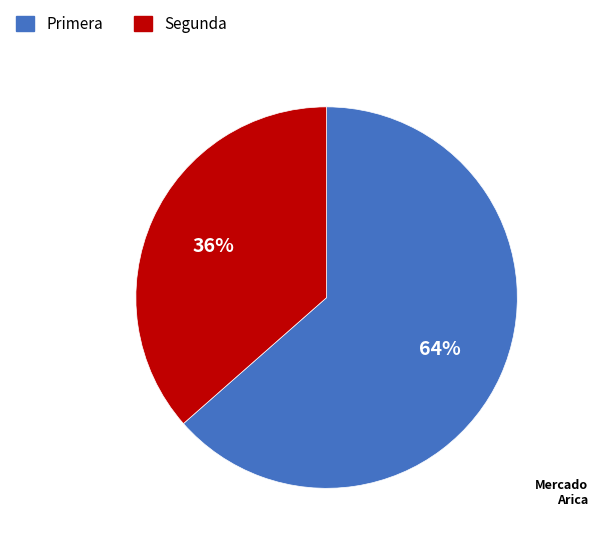

Which slice is the largest?

Primera